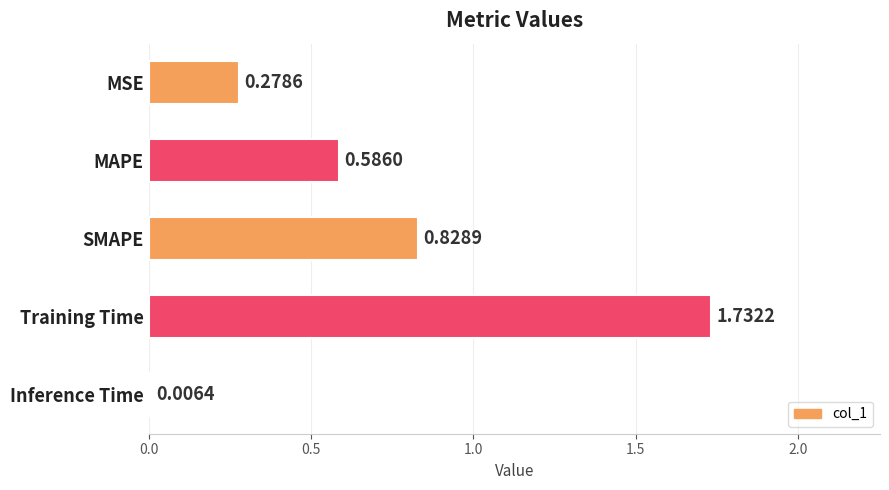

Where is the data nearest to the value 0?

Inference Time